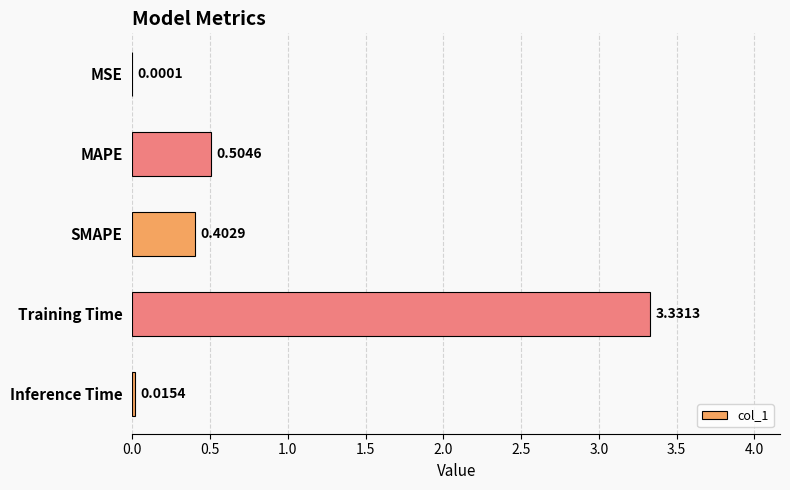

What is the sum of all values?

4.3